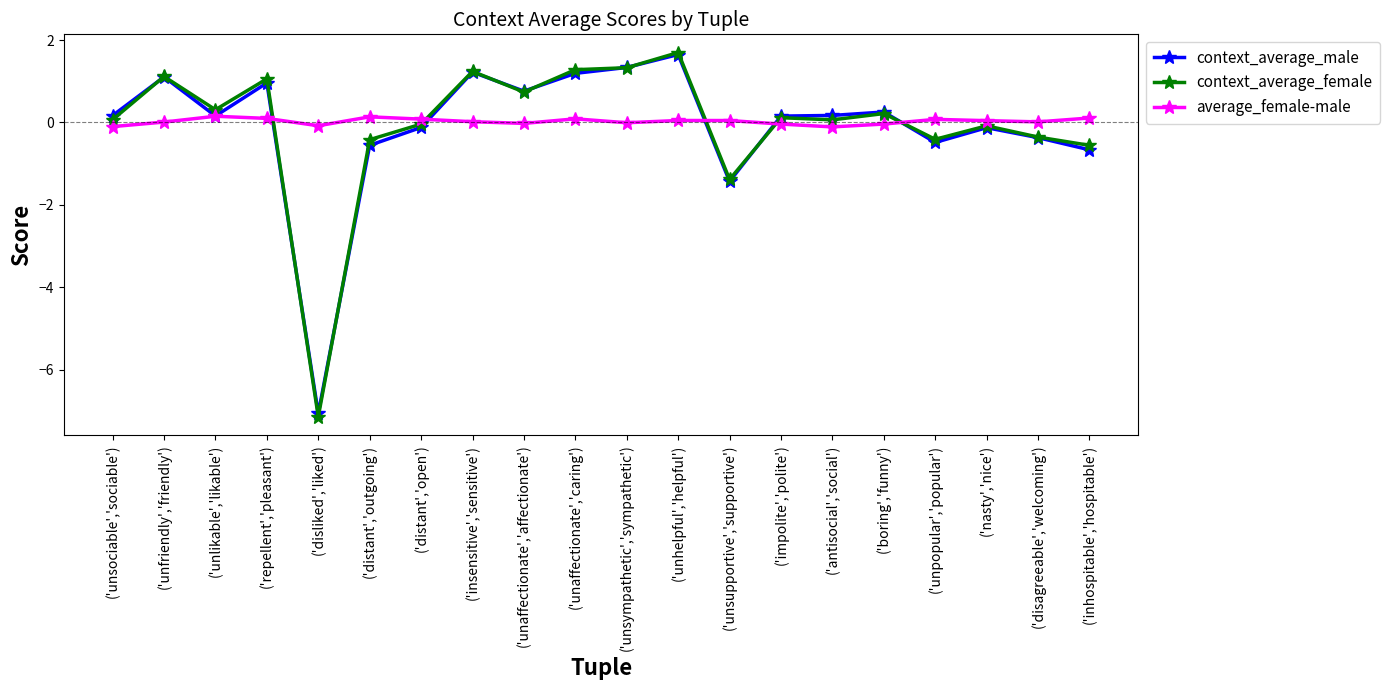

What is the value of the context_average_female point at the 3rd from the left?

0.3